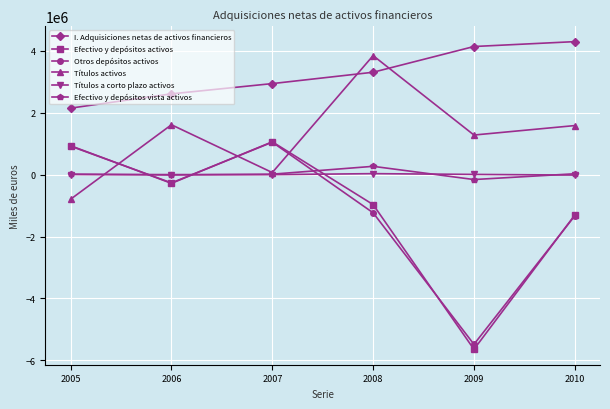

What is the approximate value of Efectivo y depósitos vista activos at 2008, to the nearest 10?

265070